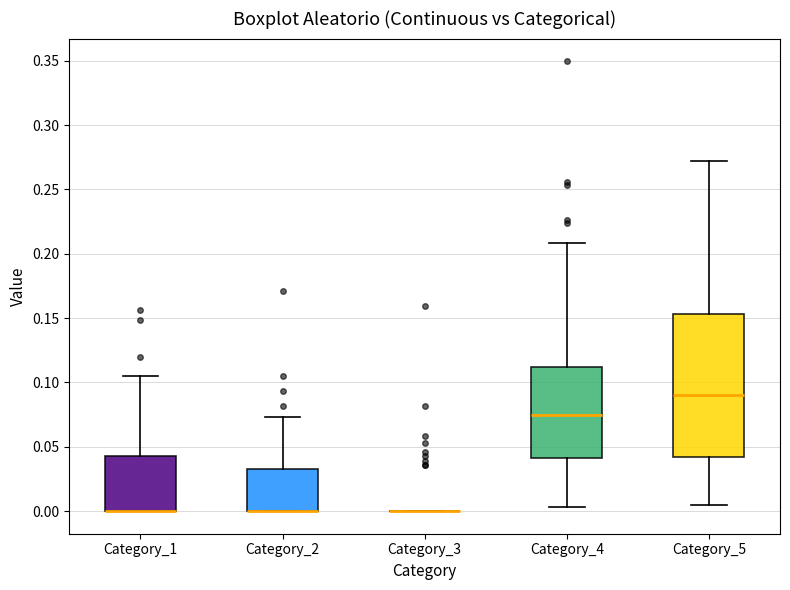

Reading left to right, transcribe this box plot: for each box, give where its median line is, the range the box spans, and where its two whiskers end, as read against the y-axis. The values are not printed on the chart, so give them approximately, as read against the axis.

Category_1: median 0.000 (drawn on the box's lower edge), box 0.000 to 0.045, whiskers 0.000 to 0.105
Category_2: median 0.000 (drawn on the box's lower edge), box 0.000 to 0.035, whiskers 0.000 to 0.075
Category_3: box collapsed to a line at 0.000, whiskers 0.000 to 0.000
Category_4: median 0.075, box 0.040 to 0.110, whiskers 0.005 to 0.210
Category_5: median 0.090, box 0.040 to 0.155, whiskers 0.005 to 0.270